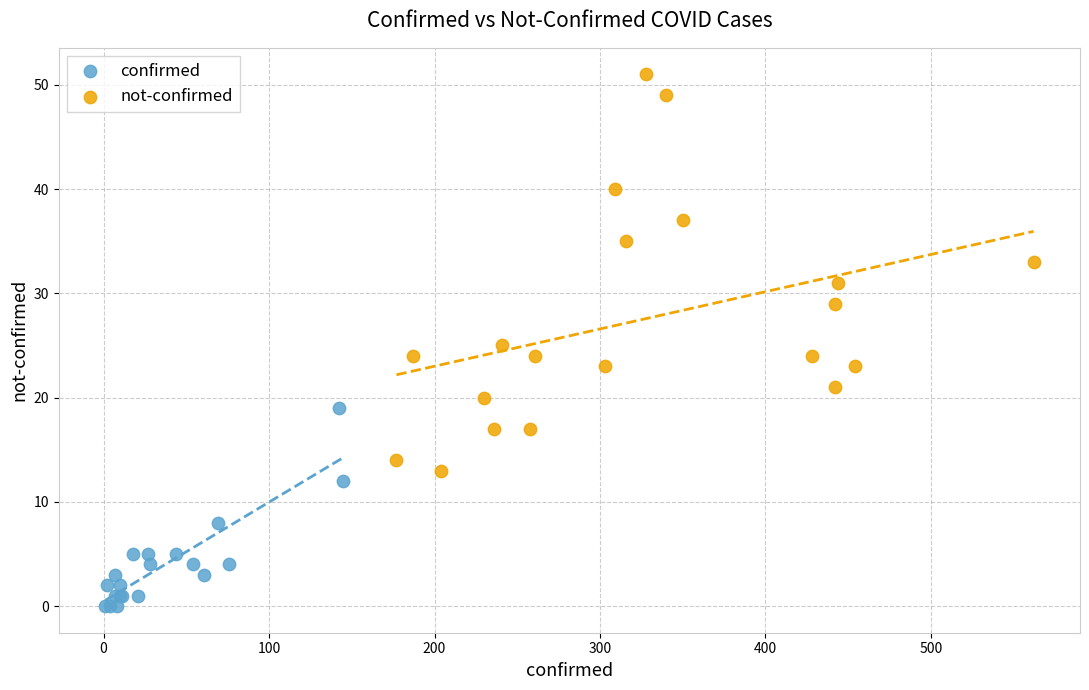

What are all the series names shown in the legend?

confirmed, not-confirmed